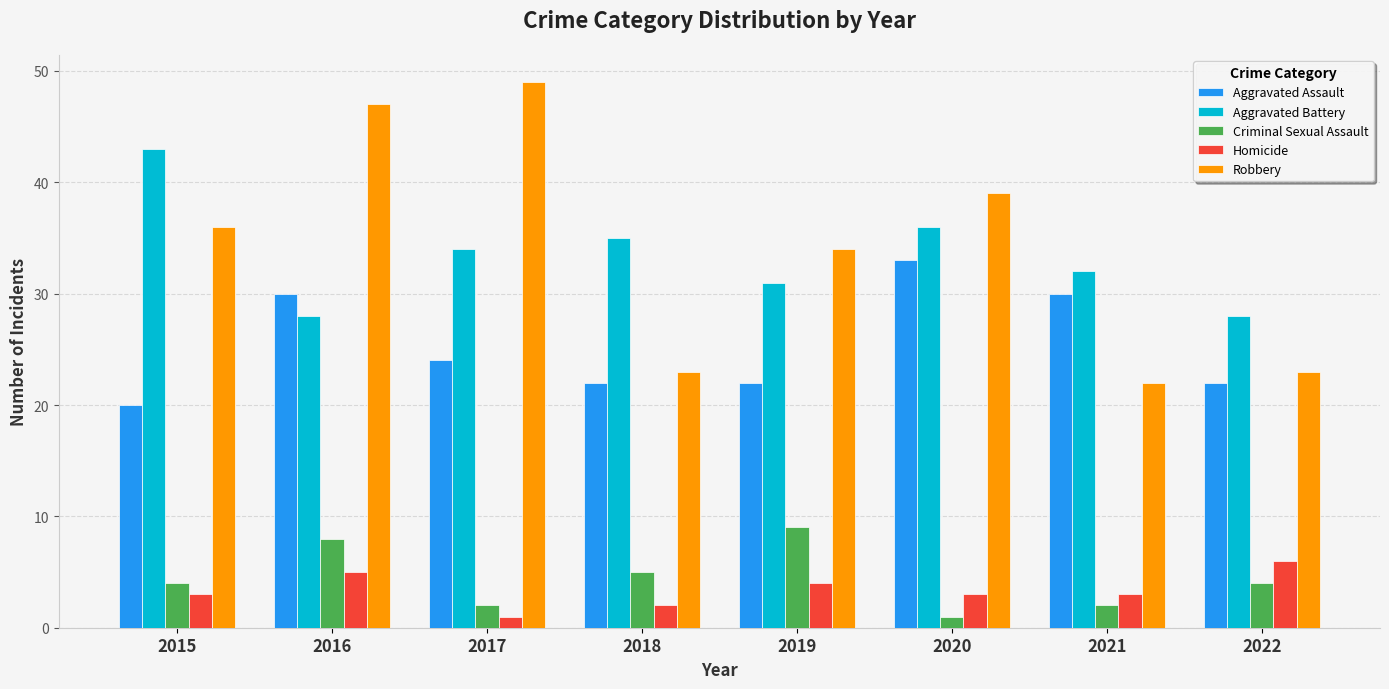

Count the number of categories in the chart.

8